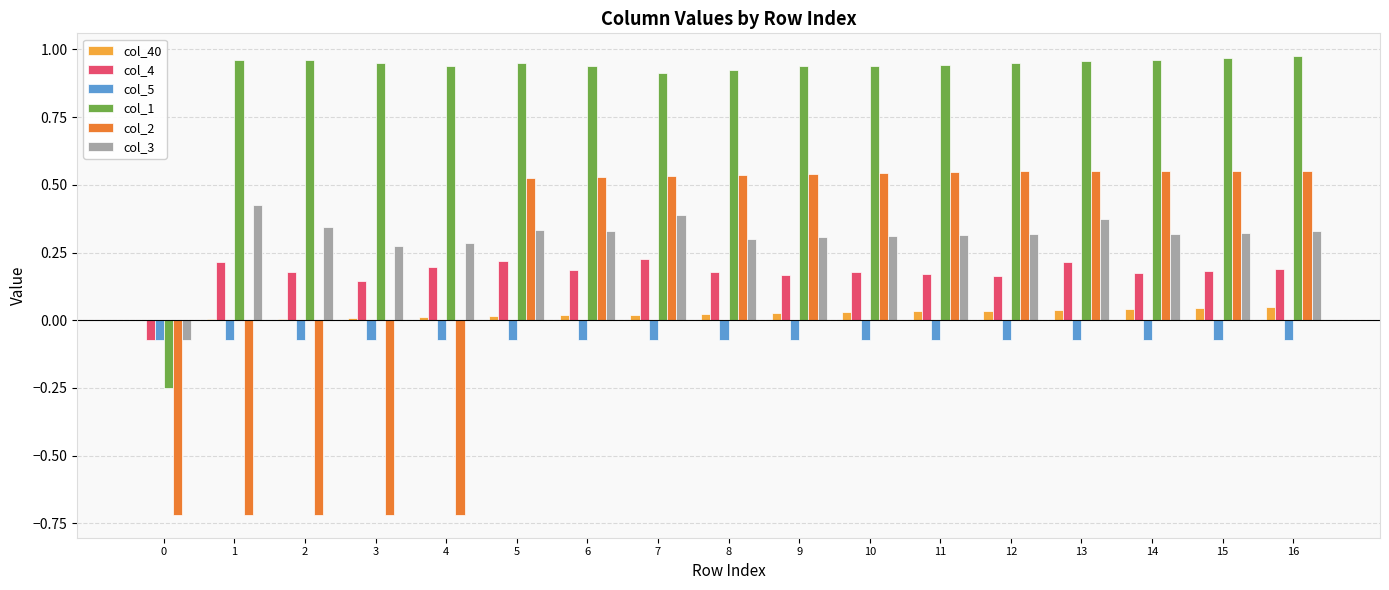

The col_1 series shows 0.4 at 16. True or false?

False